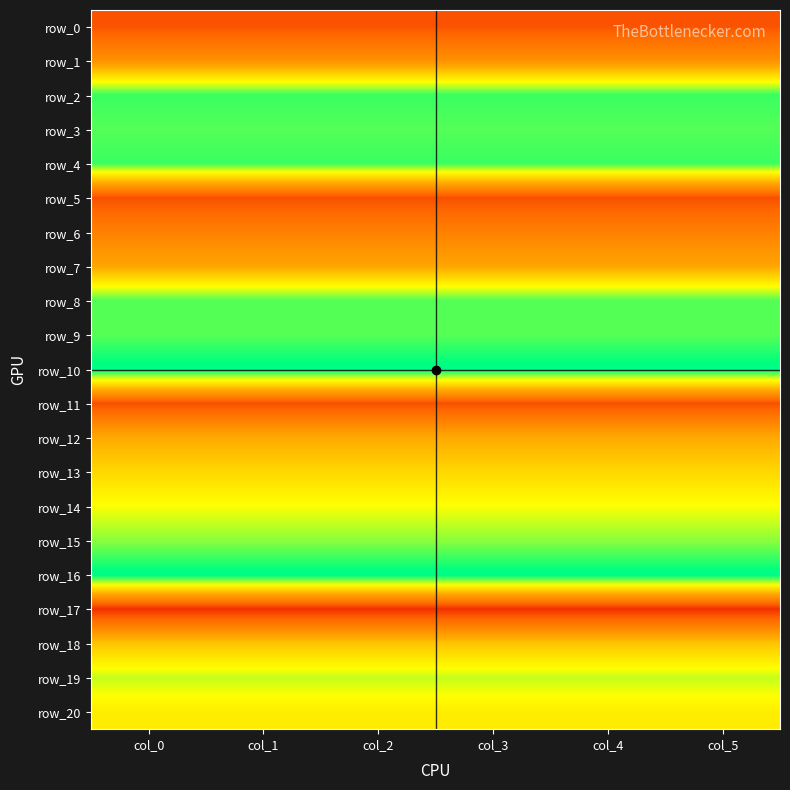

Which series has the largest total across all categories?

row_16